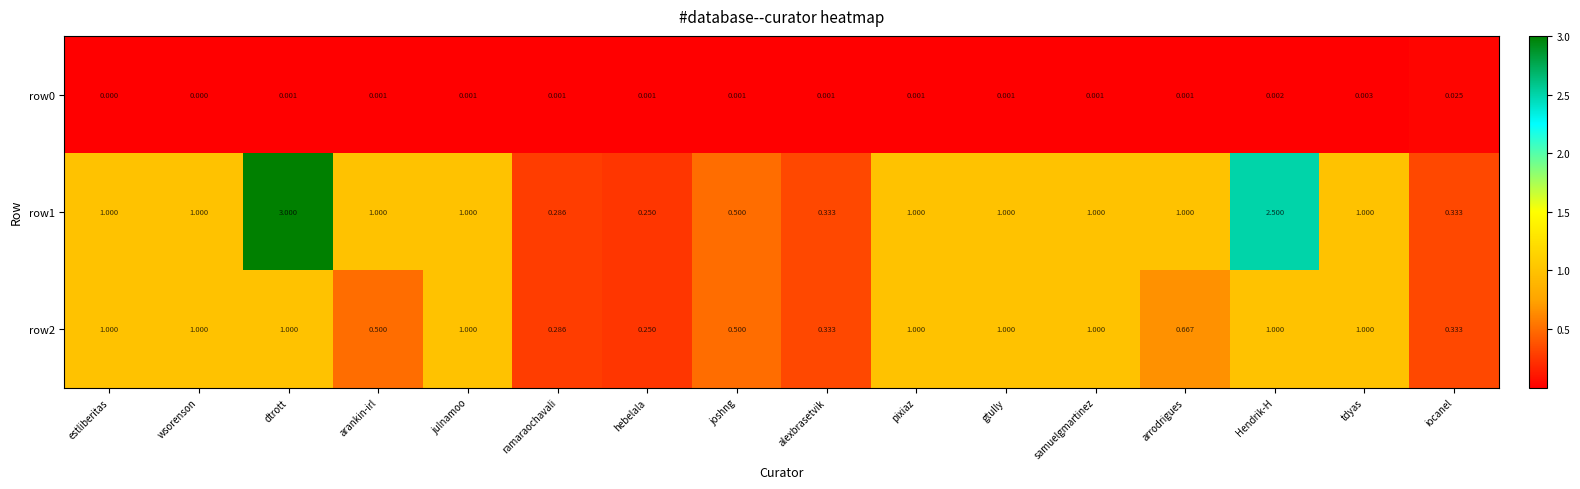

Is the value of row0 at dtrott greater than the value of row1 at julnamoo?

No